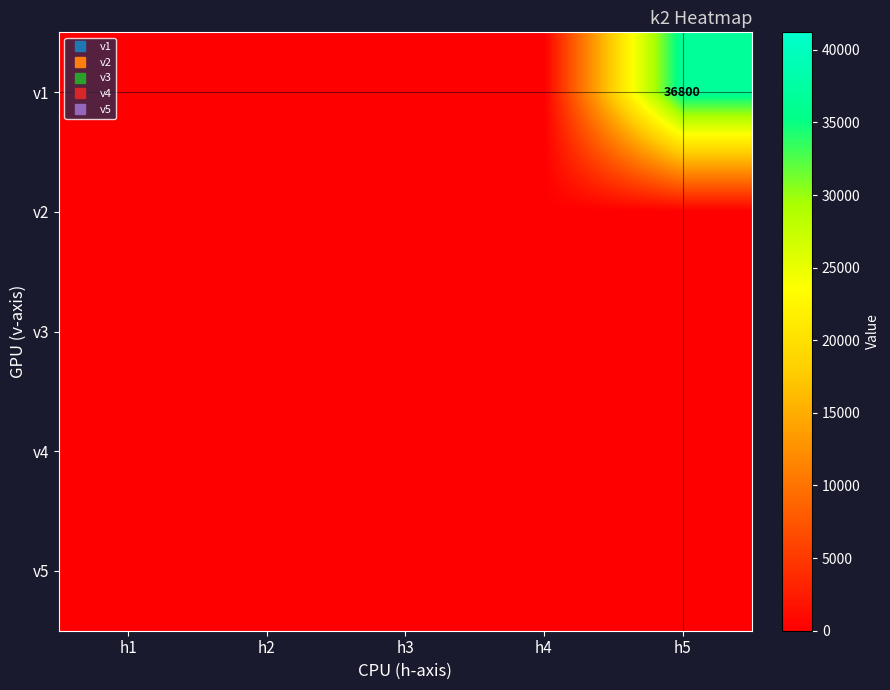

The v1 series shows -17734 at h2. True or false?

False